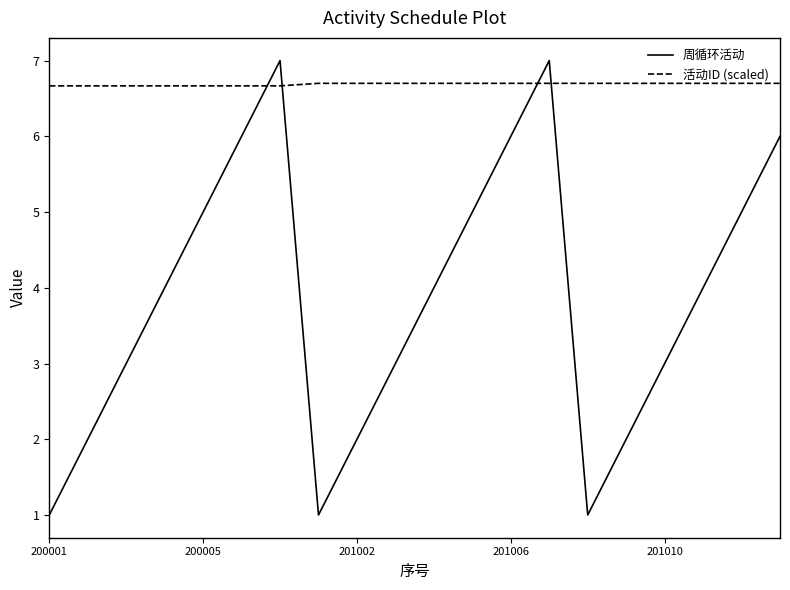

True or false: 活动ID (scaled) and 周循环活动 intersect in this chart.

True